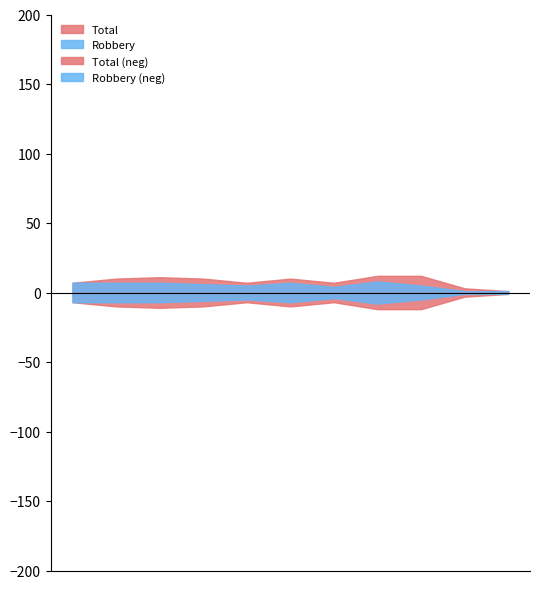

What is the difference between the maximum and minimum values in the Total series?

11